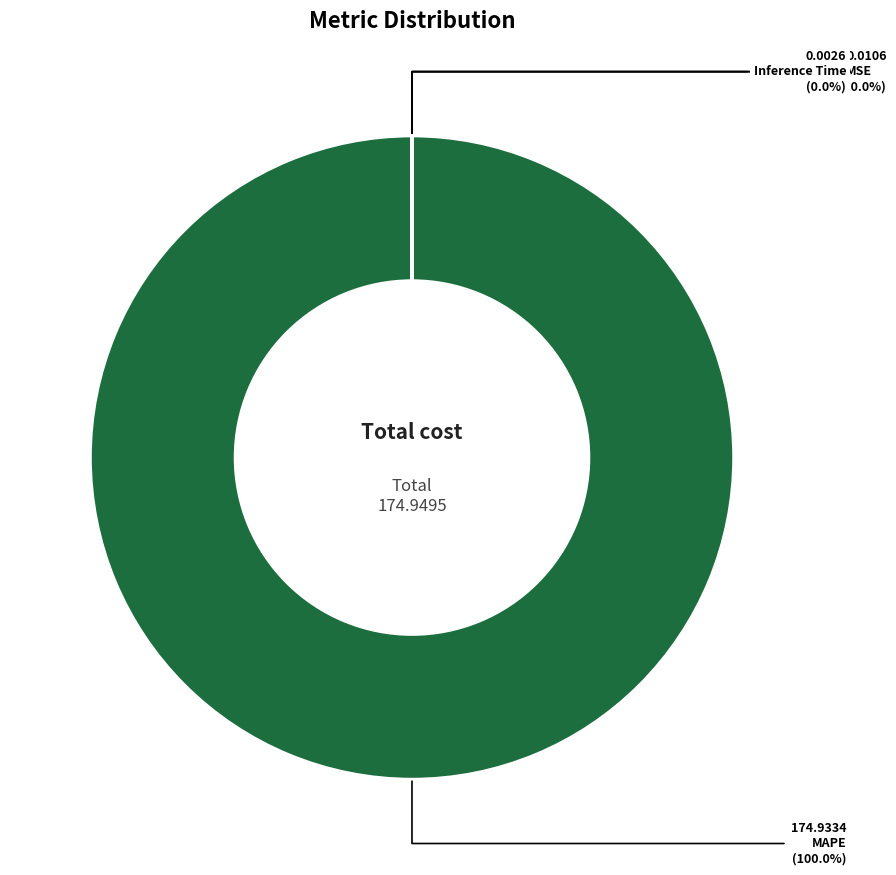

What percentage is NOT represented by Inference Time?

100.0%